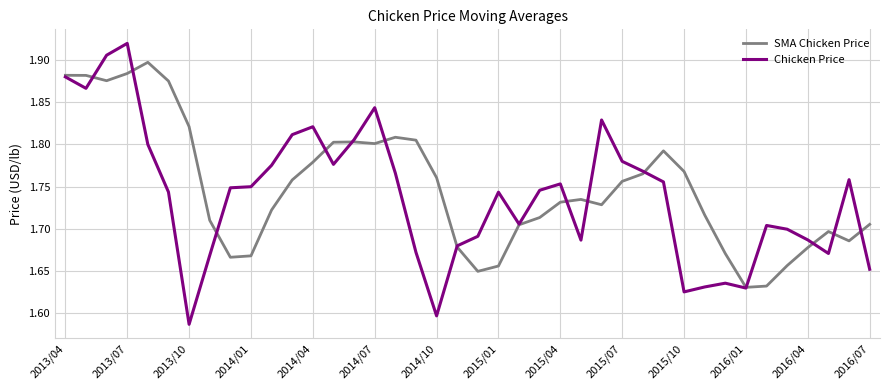

In Chicken Price, how many points are higher than both neighbors (excluding endpoints)?

9